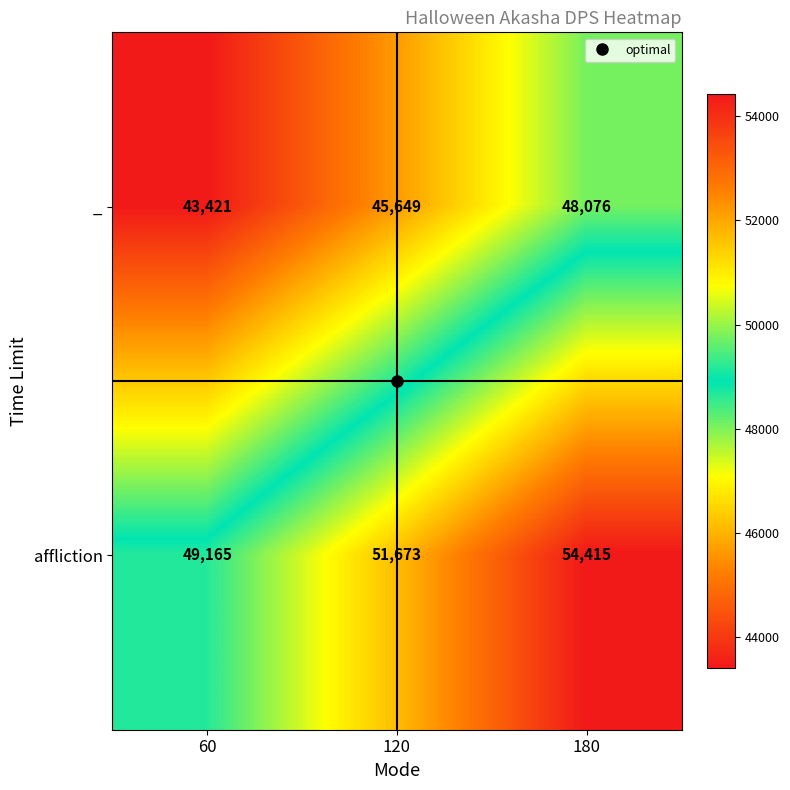

Rank the series by their average value, from lowest to highest.

_, affliction